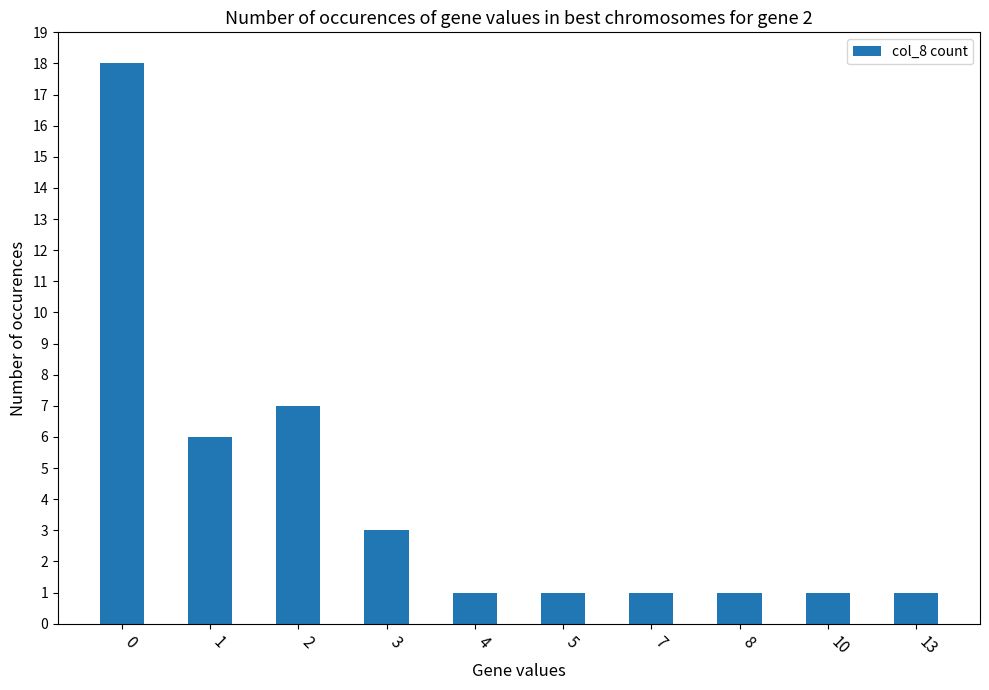

Reading left to right, what are all the values shown in this chart?

0=18	1=6	2=7	3=3	4=1	5=1	7=1	8=1	10=1	13=1